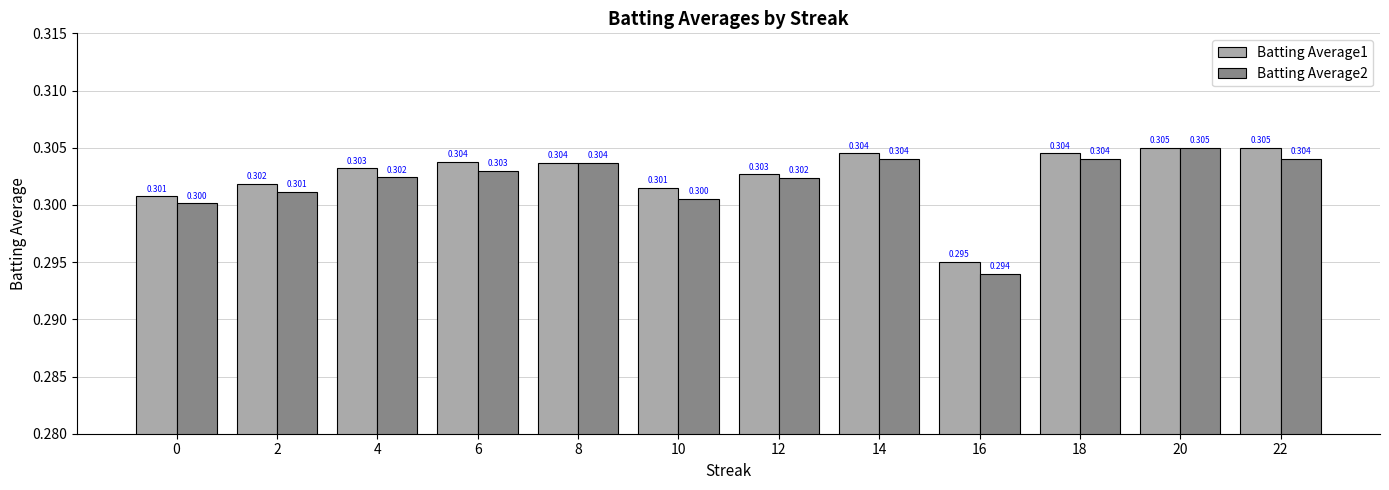

Which category has the lowest value in the Batting Average1 series?

16